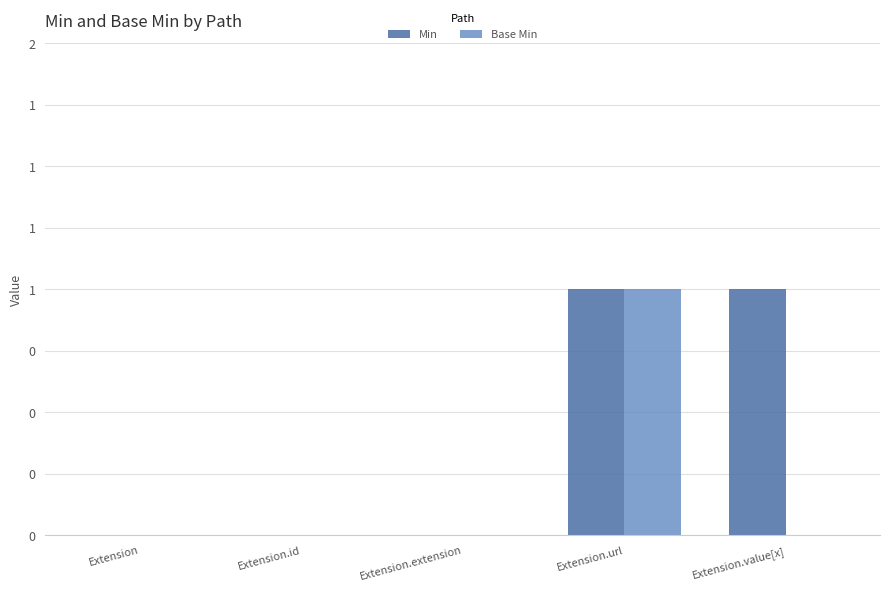

What are all the series names shown in the legend?

Min, Base Min